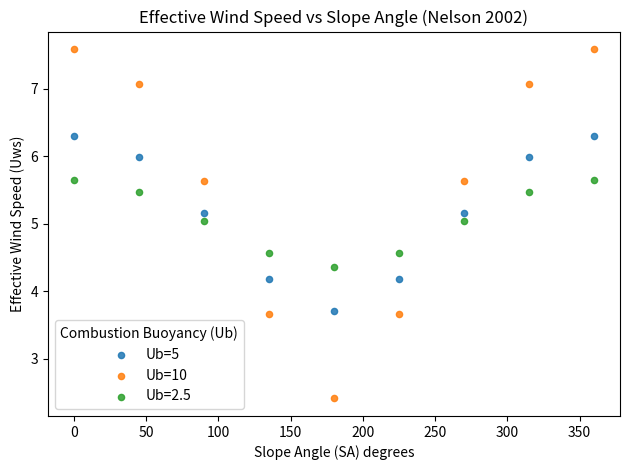

Across all data points, what is the range of X values (max minus min)?

360.0